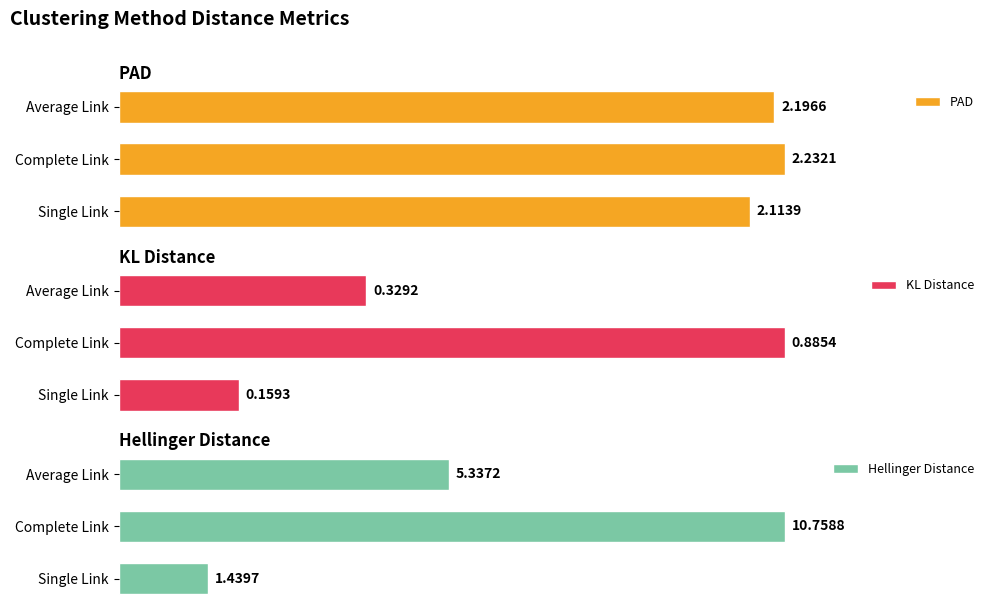

How many bars are there in total?

9